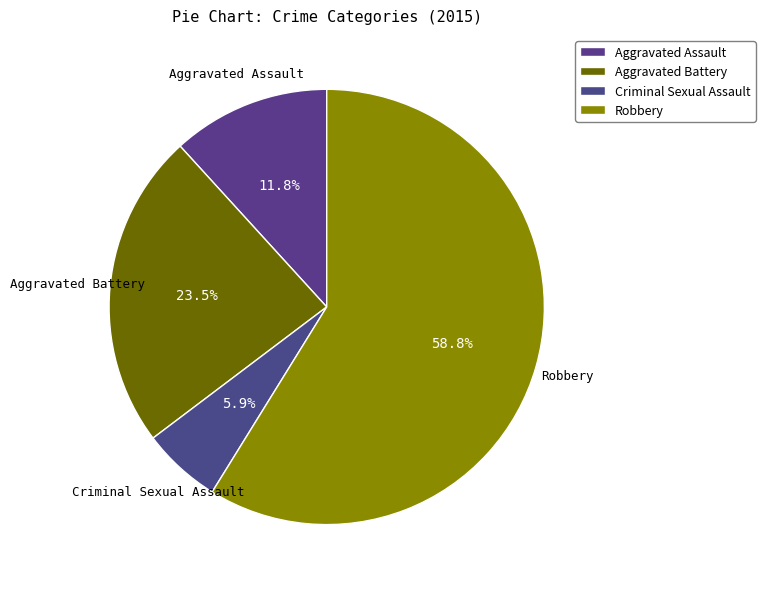

Combined, what portion of the pie is Aggravated Assault and Robbery?

70.6%